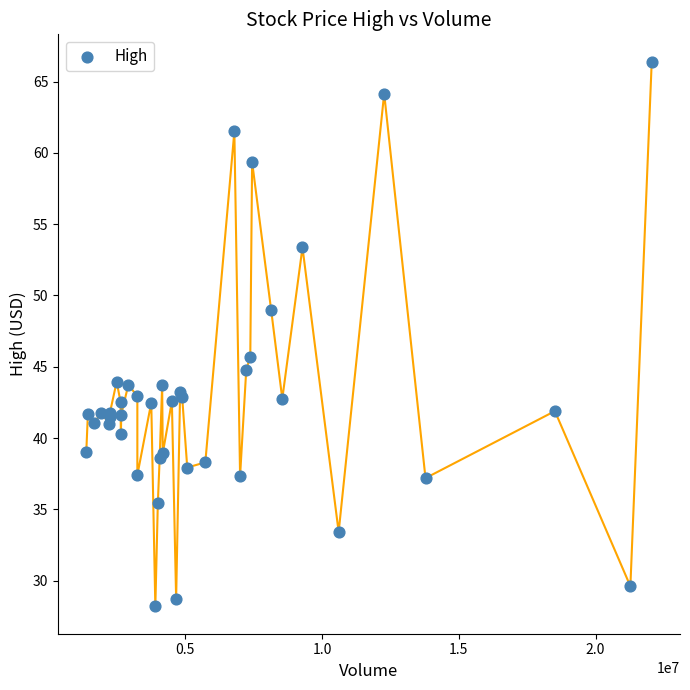

What Y value in the scatter plot is closest to 47?

45.7